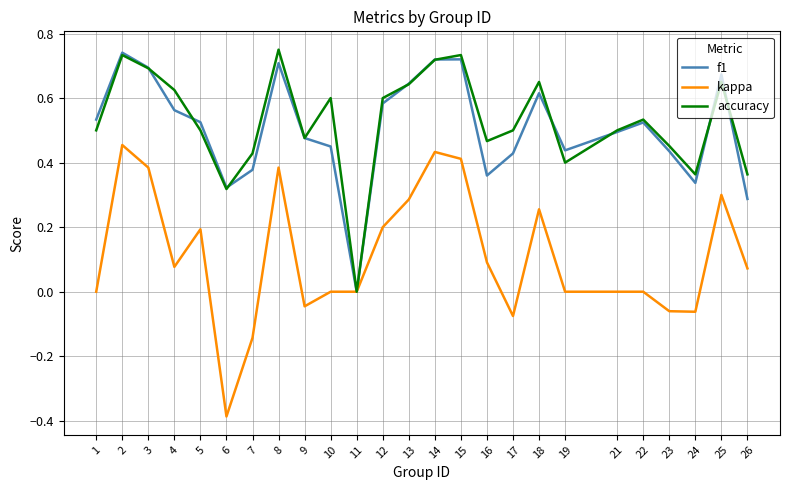

Is the value of kappa at 3 greater than the value of accuracy at 21?

No